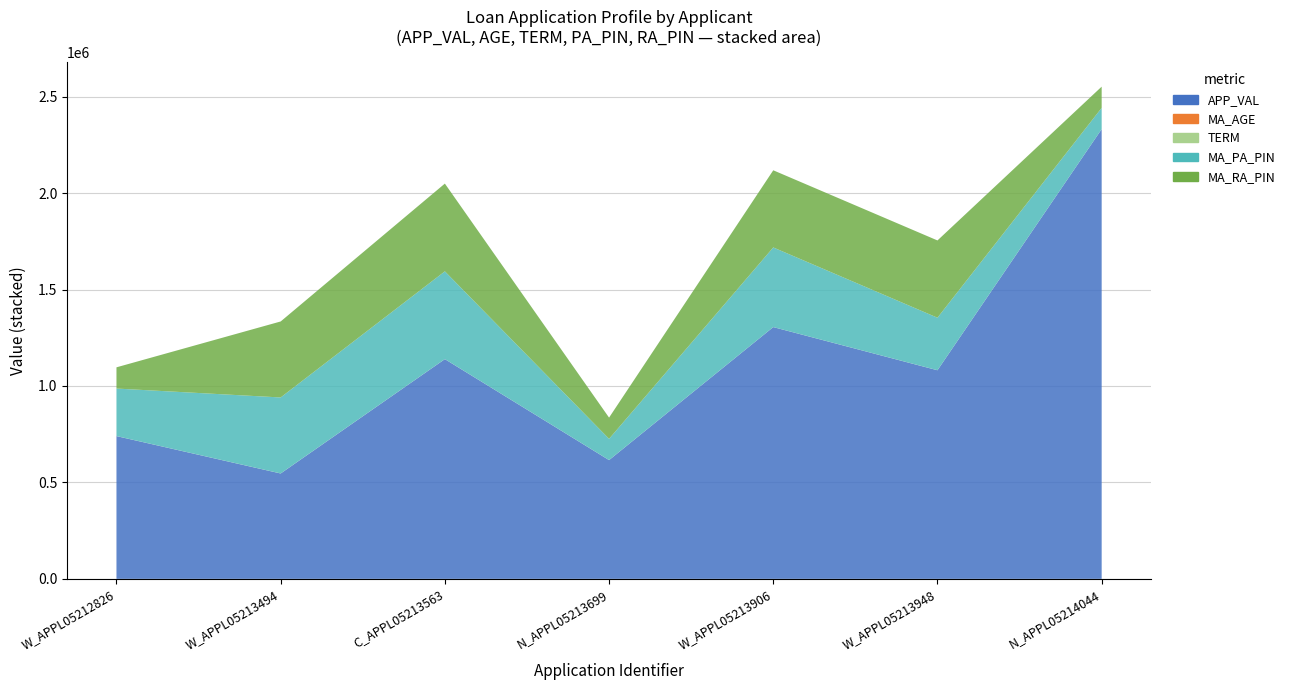

Reading left to right, list all the values displayed in this chart.

APP_VAL: W_APPL05212826=740121	W_APPL05213494=546265	C_APPL05213563=1139199	N_APPL05213699=615675	W_APPL05213906=1305336	W_APPL05213948=1081491	N_APPL05214044=2331765
MA_AGE: W_APPL05212826=32	W_APPL05213494=50	C_APPL05213563=23	N_APPL05213699=32	W_APPL05213906=38	W_APPL05213948=37	N_APPL05214044=54
TERM: W_APPL05212826=240	W_APPL05213494=228	C_APPL05213563=240	N_APPL05213699=240	W_APPL05213906=180	W_APPL05213948=240	N_APPL05214044=120
MA_PA_PIN: W_APPL05212826=246277	W_APPL05213494=394002	C_APPL05213563=455001	N_APPL05213699=110018	W_APPL05213906=412803	W_APPL05213948=272189	N_APPL05214044=110059
MA_RA_PIN: W_APPL05212826=110062	W_APPL05213494=394002	C_APPL05213563=455001	N_APPL05213699=110018	W_APPL05213906=400072	W_APPL05213948=400709	N_APPL05214044=110059